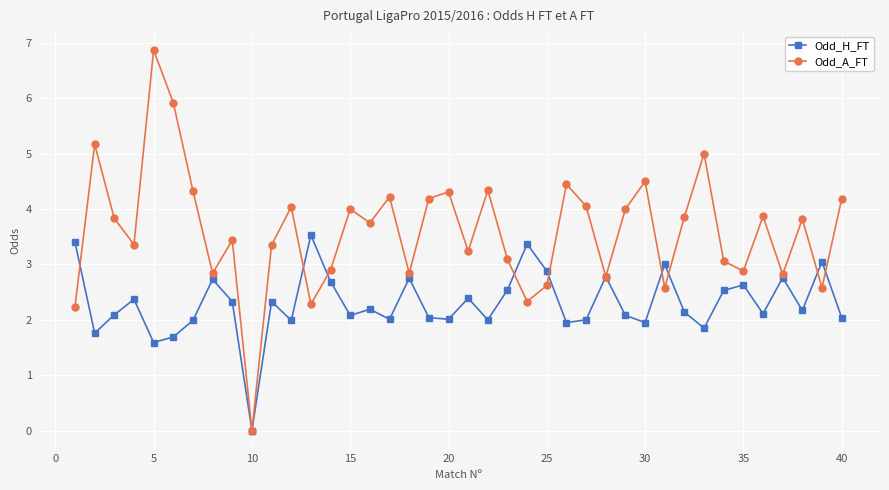

Which series has the largest range (max minus min)?

Odd_A_FT